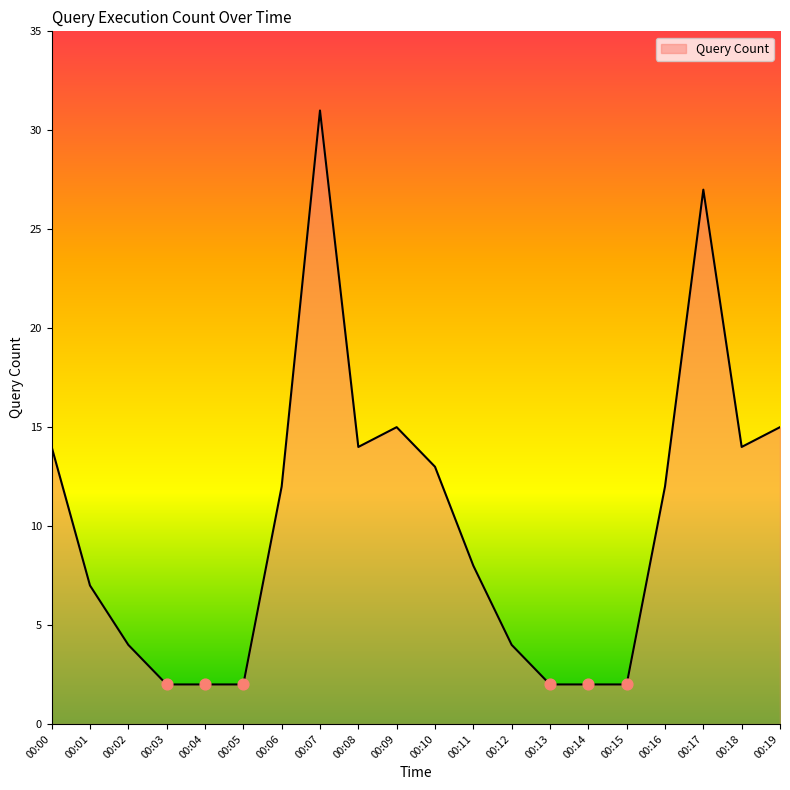

What is the change in value from 00:01 to 00:15?

-5